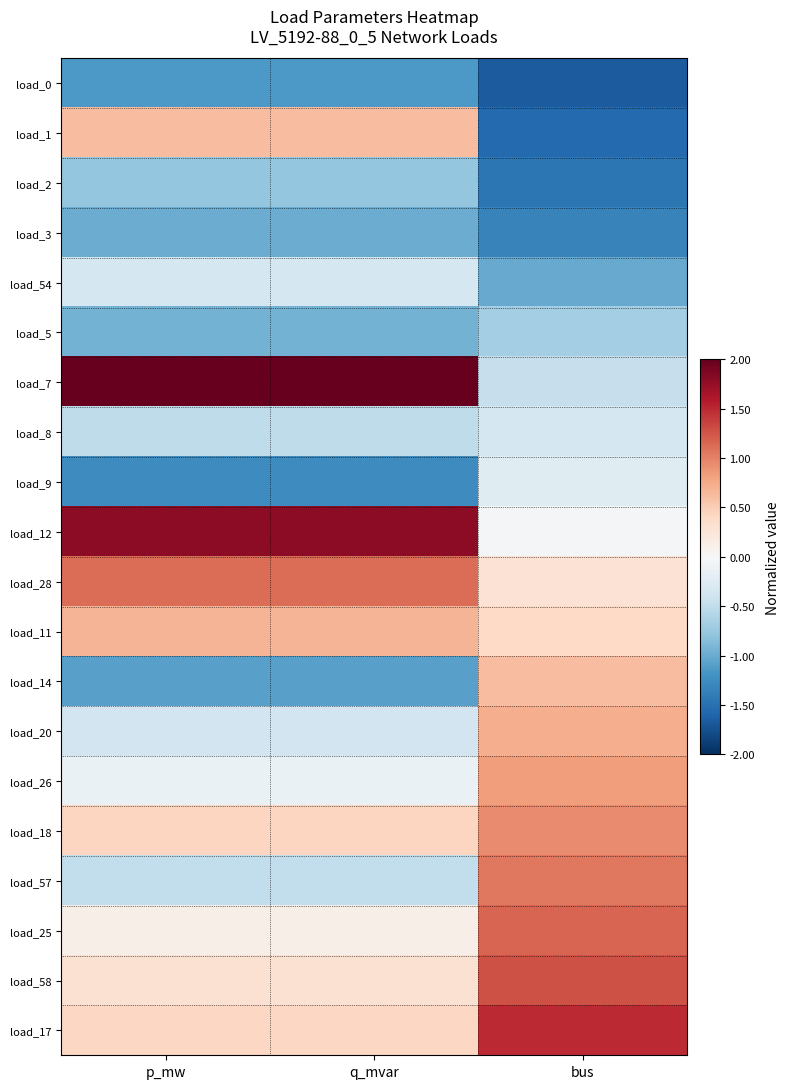

List the series in order of their peak value, highest first.

load_7, load_12, load_17, load_58, load_25, load_28, load_57, load_18, load_26, load_20, load_11, load_14, load_1, load_9, load_54, load_8, load_5, load_2, load_3, load_0